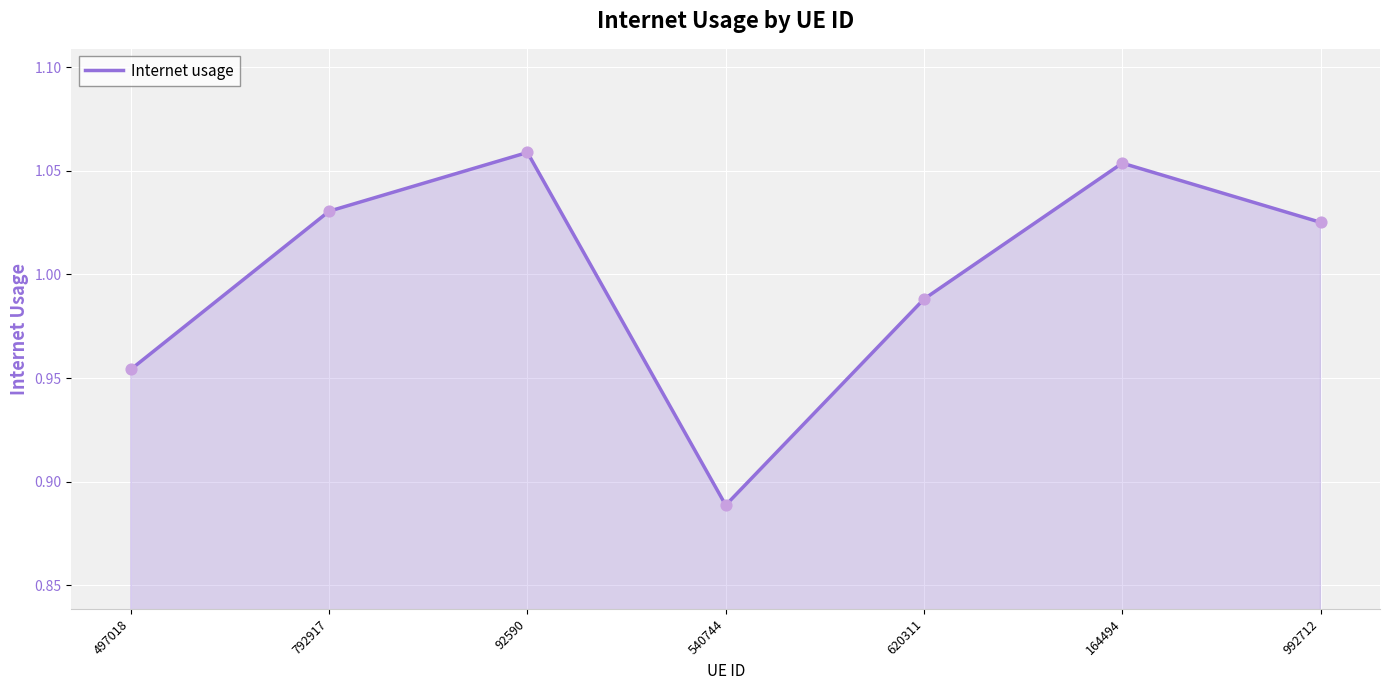

Between 620311 and 992712, which is larger?

992712